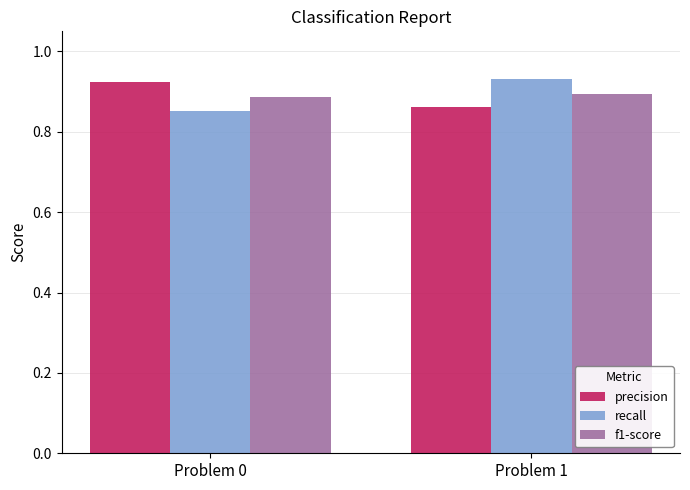

At which label does recall reach its peak?

Problem 1